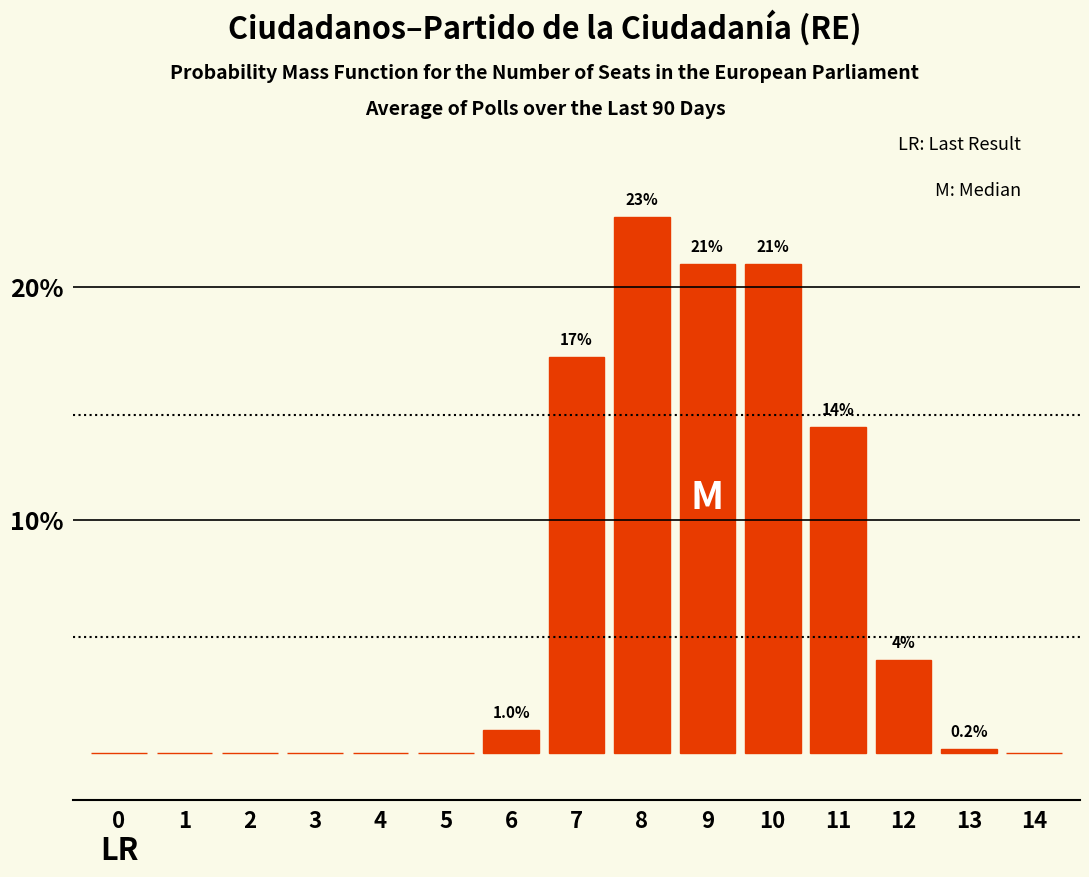

Reading left to right, list all the values displayed in this chart.

0=0.0	1=0.0	2=0.0	3=0.0	4=0.0	5=0.0	6=1.0	7=17.0	8=23.0	9=21.0	10=21.0	11=14.0	12=4.0	13=0.2	14=0.0